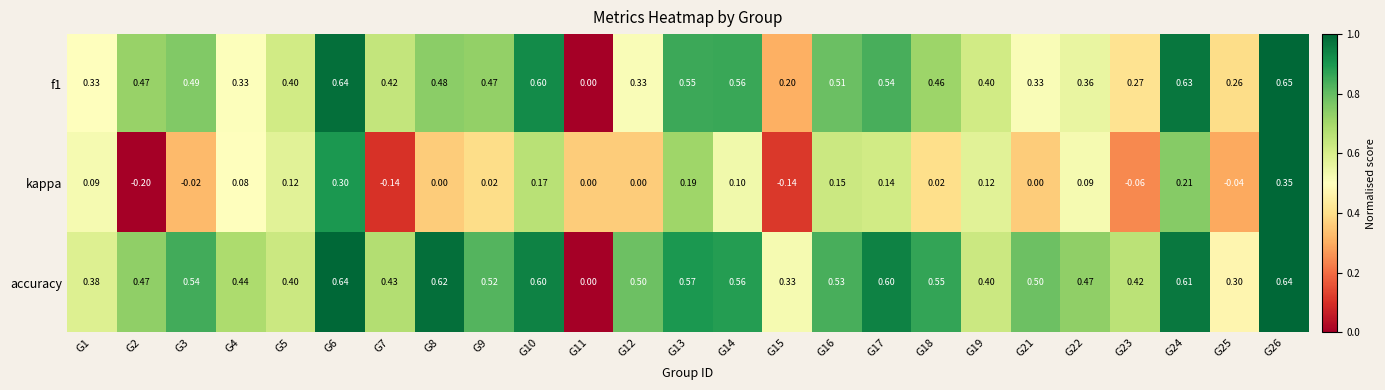

What is the total value across all series at G17?

1.3